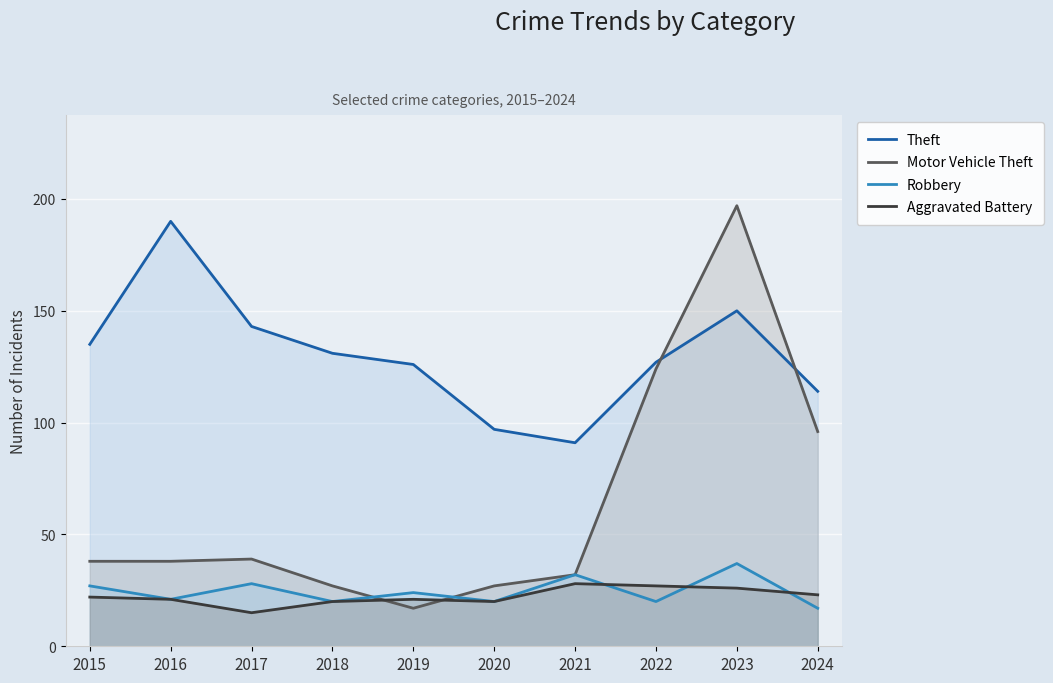

How many lines are shown in the chart?

4